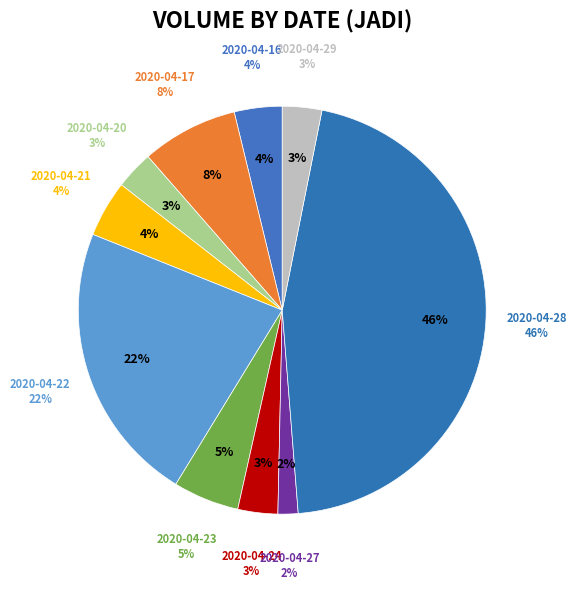

Is there a majority slice in this chart?

No